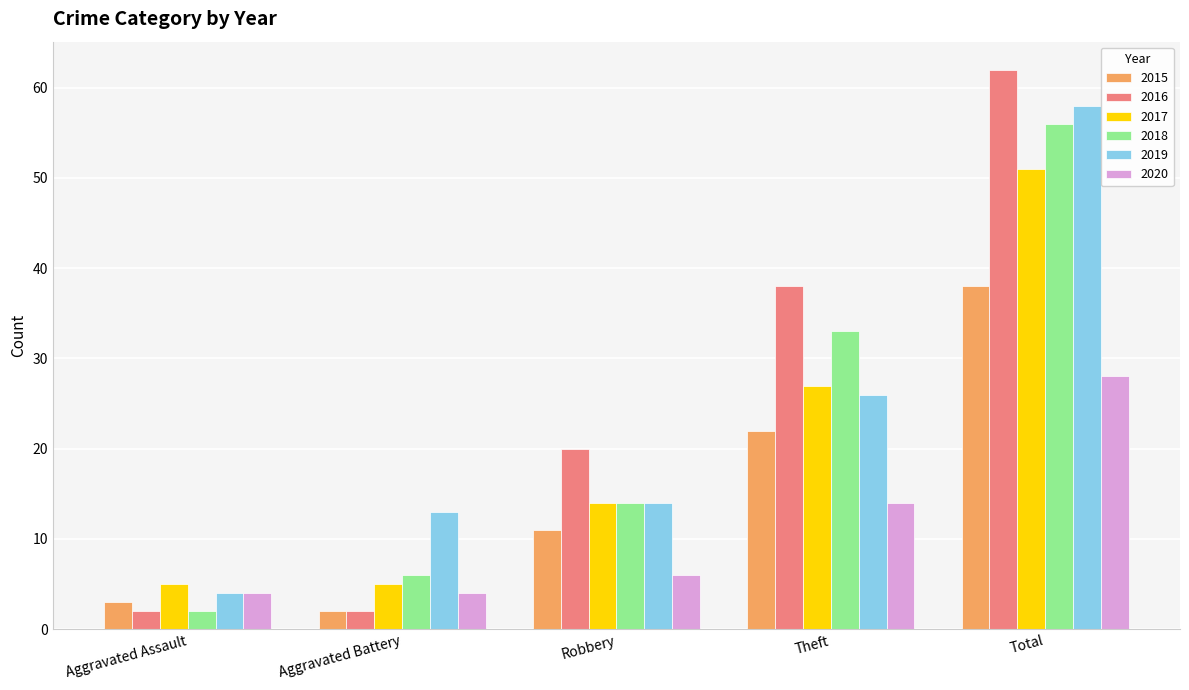

What is the difference between the 2017 values at Aggravated Battery and Robbery?

9